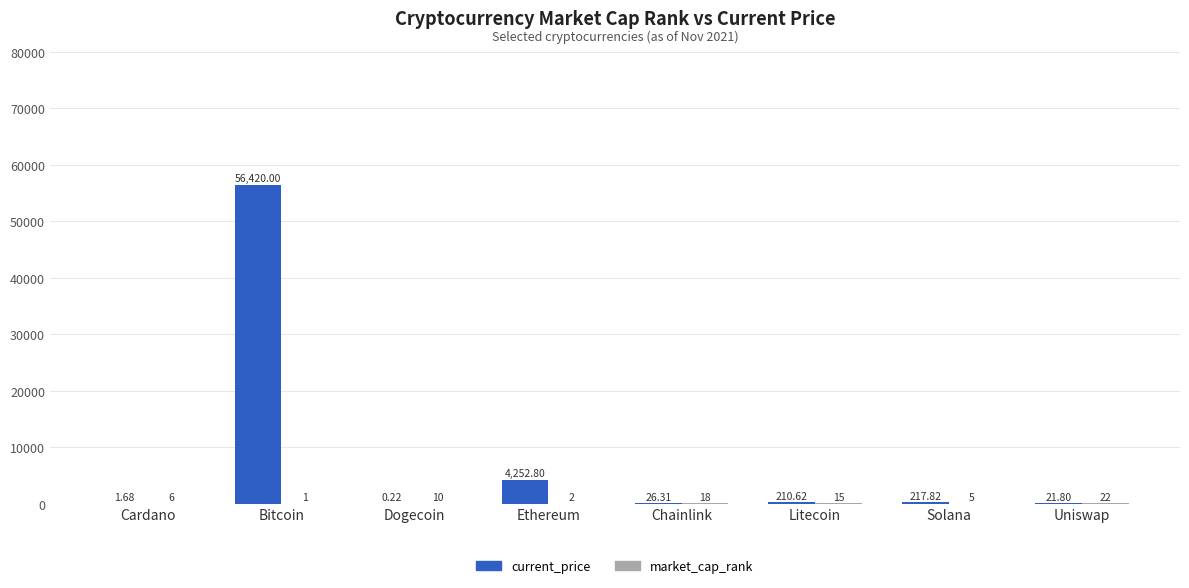

What is the sum of all current_price values?

61151.3